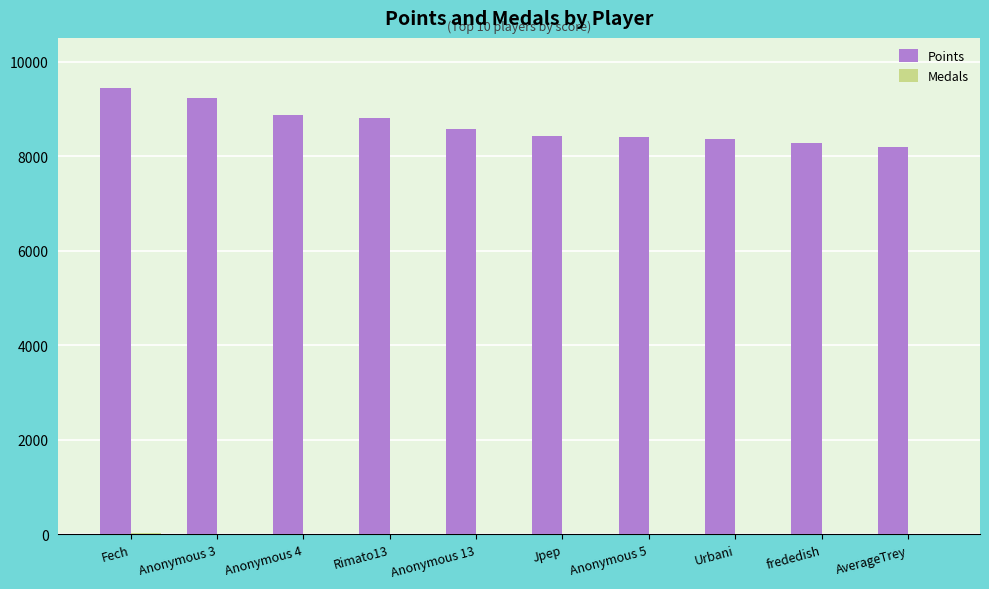

Which series has the widest spread of values?

Points